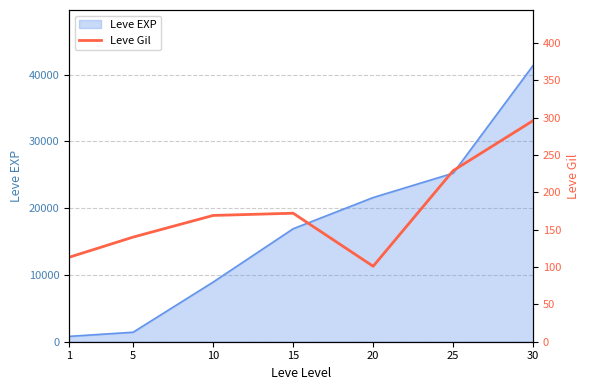

Reading right to left, what are all the values shown in this chart?

30=296	25=229	20=101	15=172	10=169	5=140	1=113